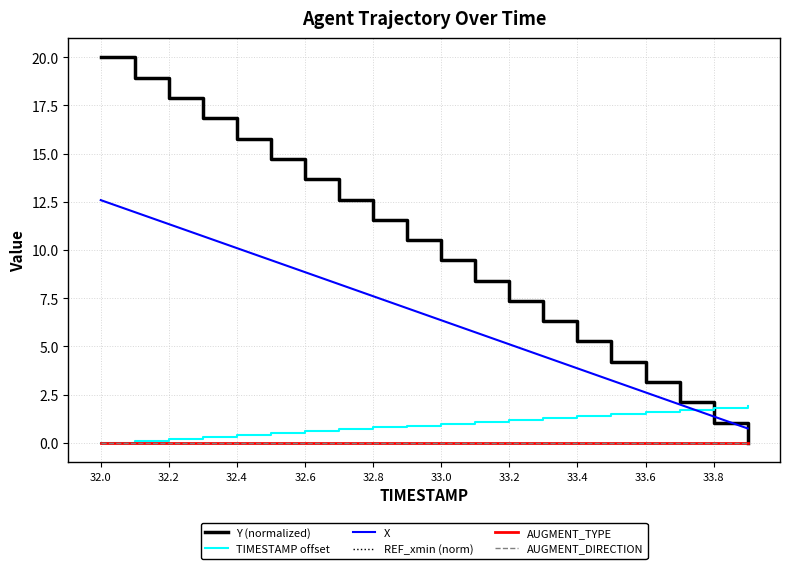

Does the chart have visible grid lines?

Yes